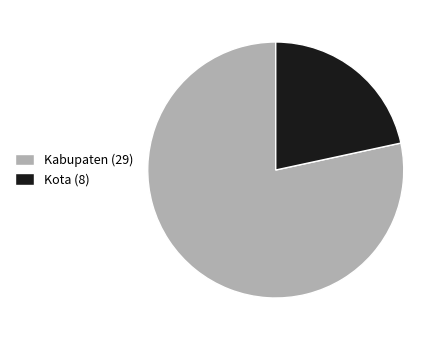

What is the smallest slice in the pie chart?

Kota (8)